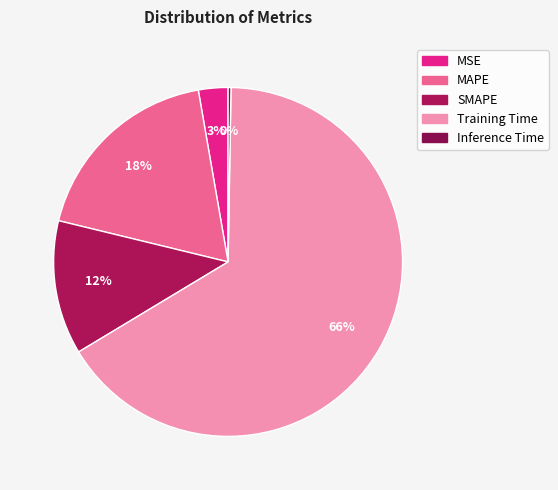

The Training Time slice represents 59% of the pie. True or false?

False